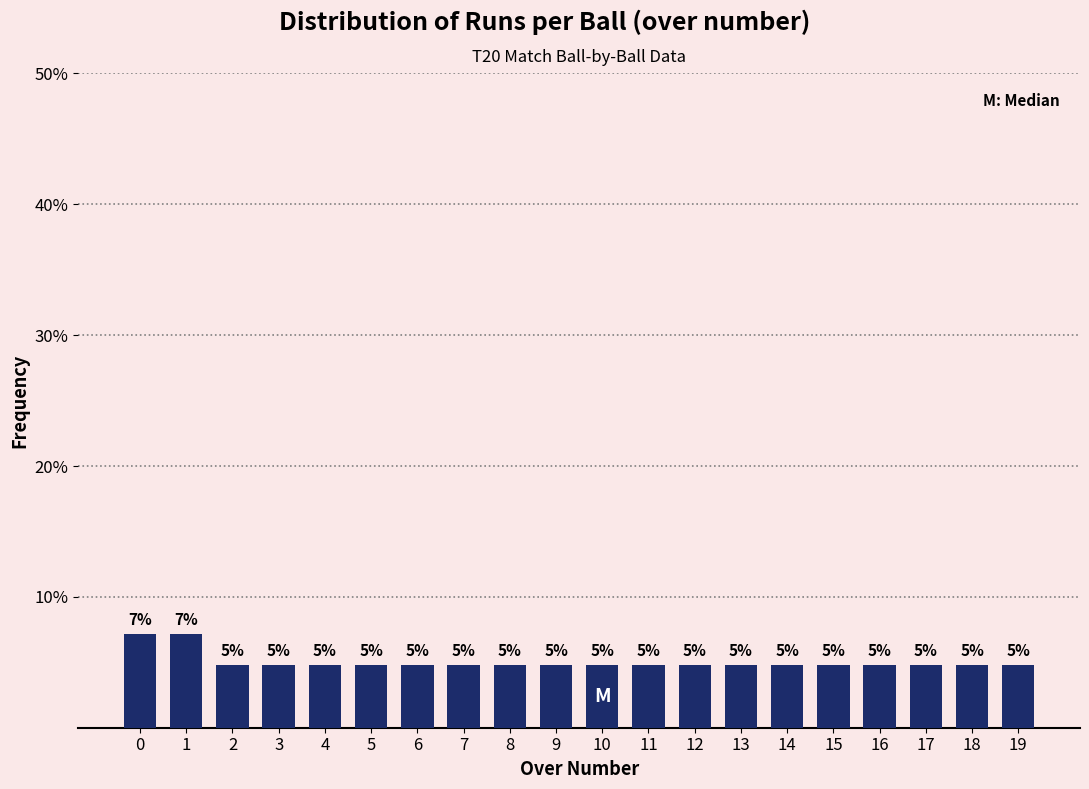

Are the bars horizontal?

No